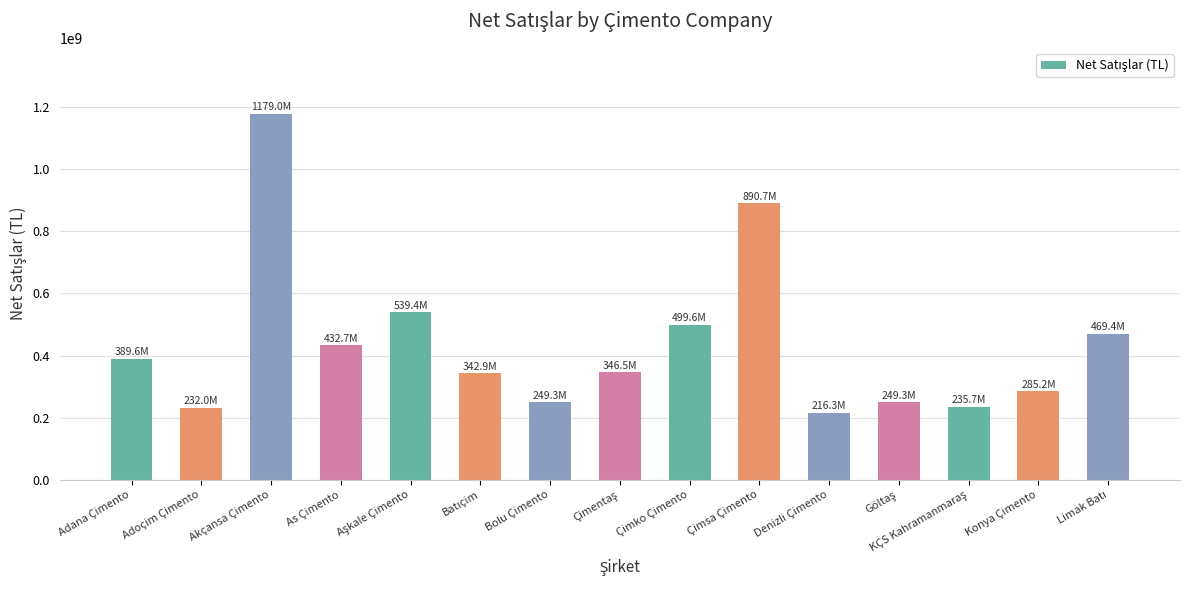

What is the minimum value shown in the chart?

216291229